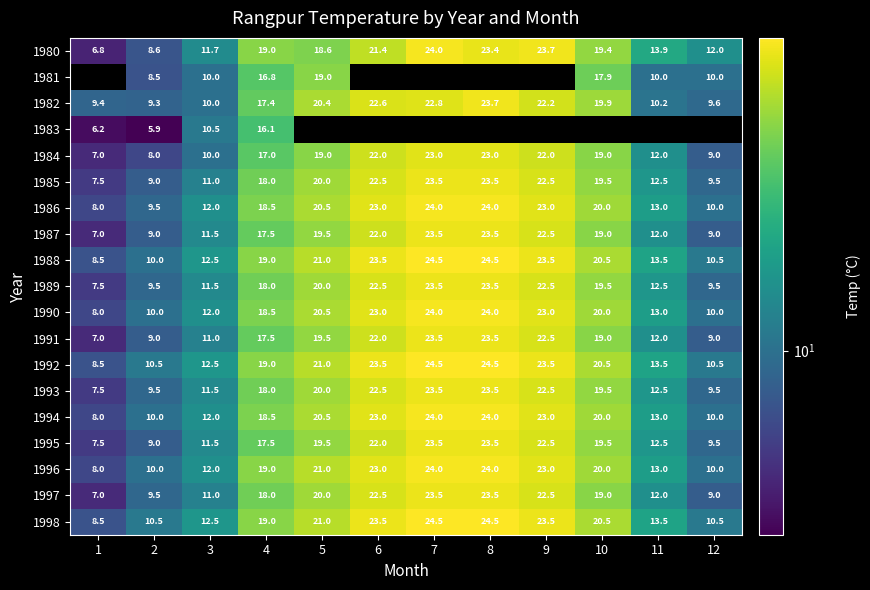

What is the difference between the highest and lowest values at 9?

1.7